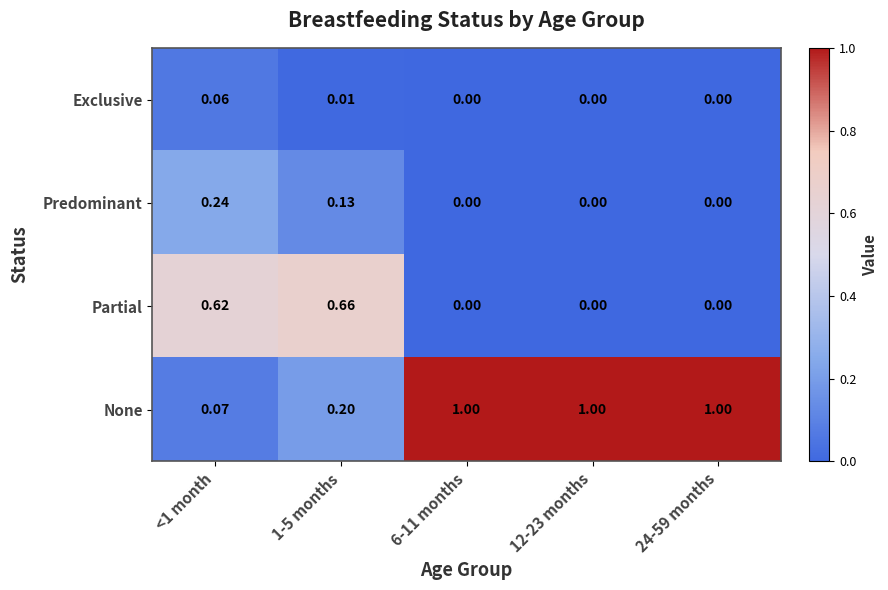

Which series has the largest range (max minus min)?

None